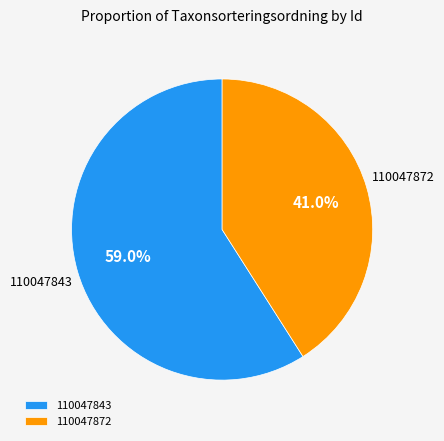

What percentage is the 110047872 slice, to the nearest percent?

41%